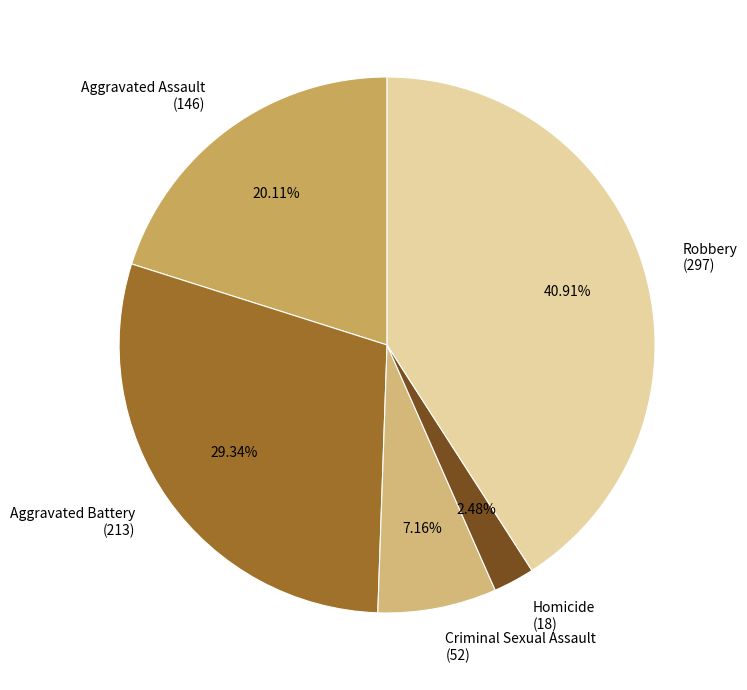

Approximately how many times larger is the value at Homicide (18) compared to Criminal Sexual Assault (52)?

0.3